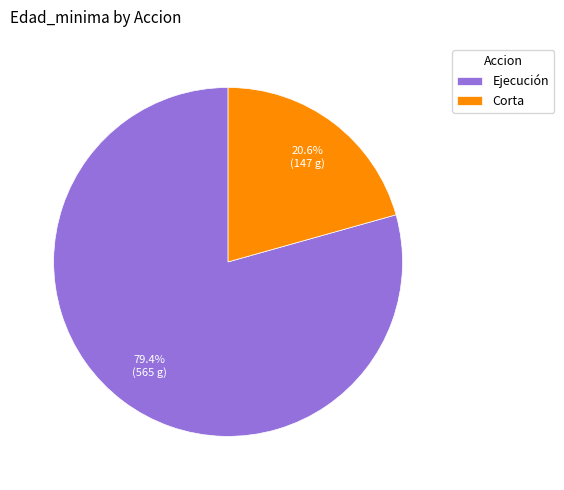

Rank the categories by value from highest to lowest.

Ejecución, Corta